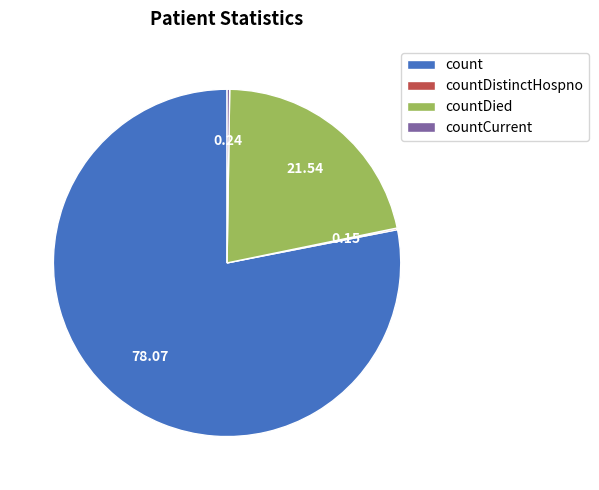

Approximately how many times larger is the value at countDied compared to count?

0.3